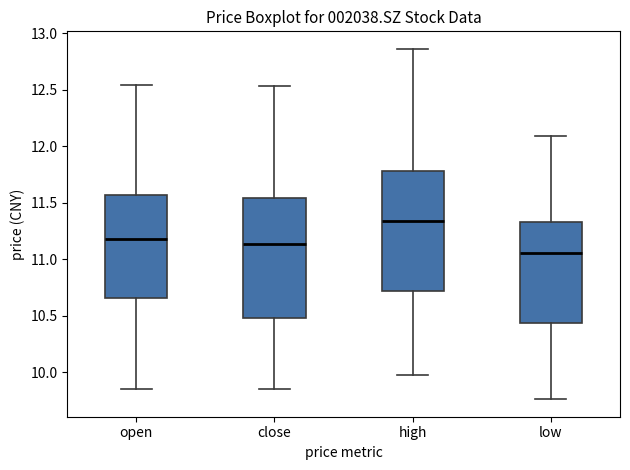

Which box's median line is the lowest?

low